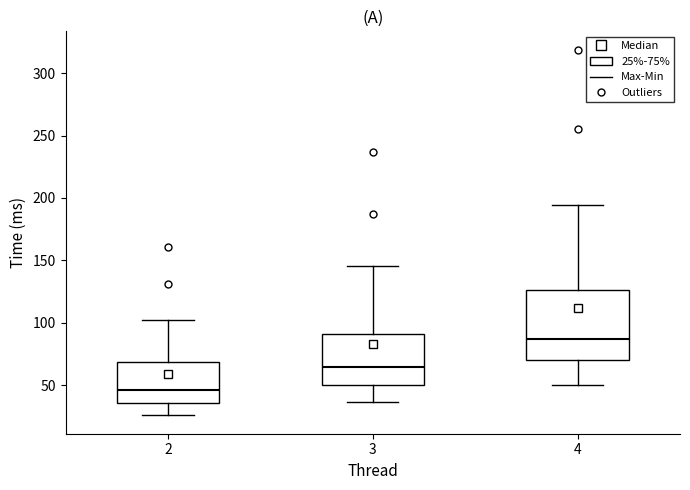

Which box has the highest median line?

4